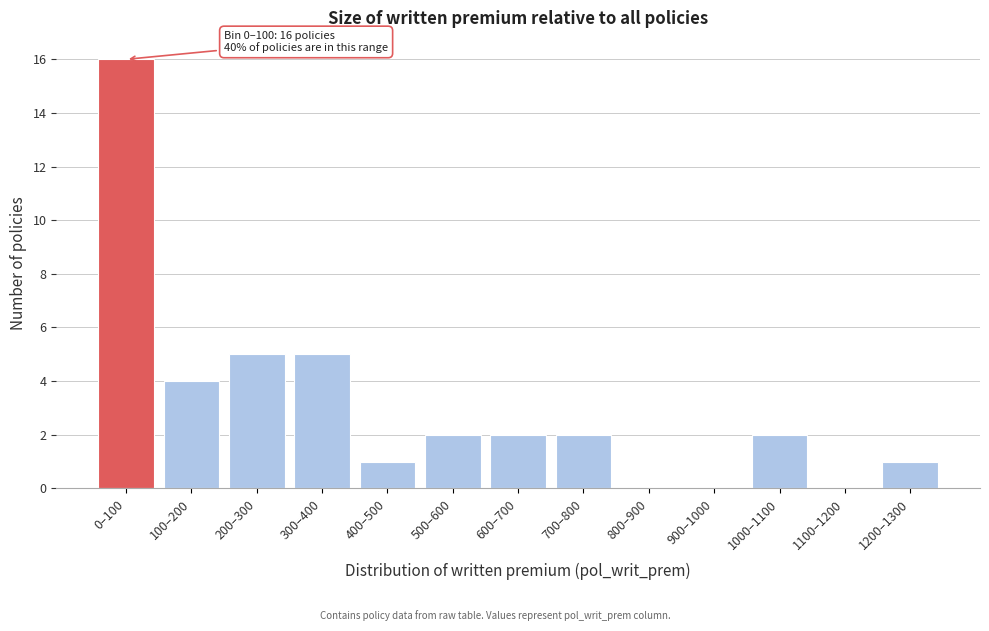

Reading left to right, transcribe all the data shown in this chart.

0–100=16	100–200=4	200–300=5	300–400=5	400–500=1	500–600=2	600–700=2	700–800=2	800–900=0	900–1000=0	1000–1100=2	1100–1200=0	1200–1300=1